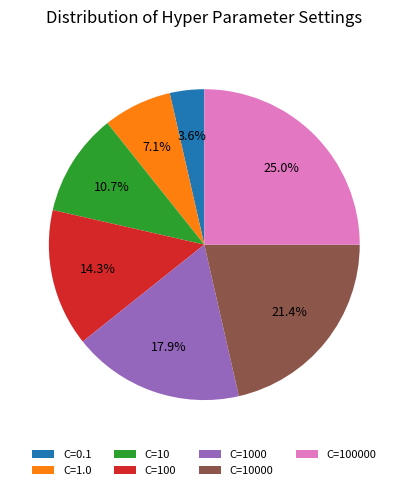

Is C=1.0 the majority of the pie?

No